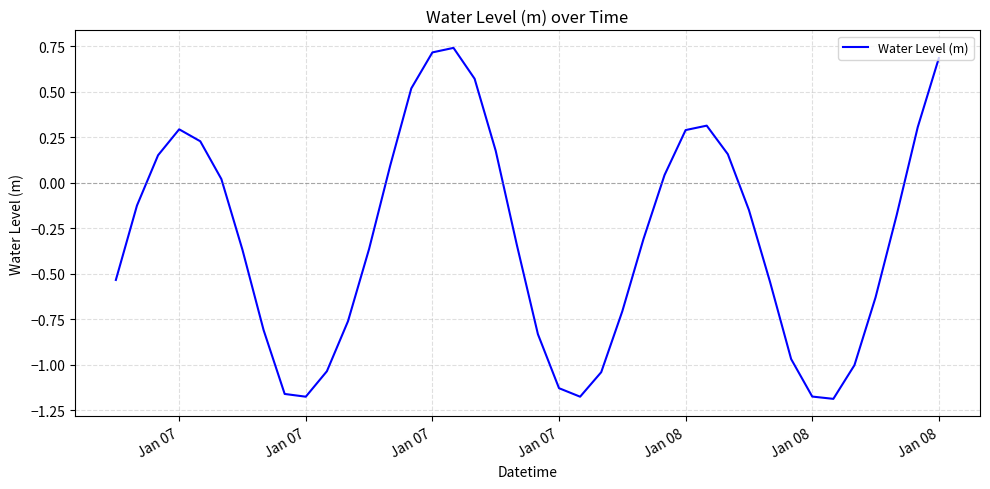

What is the difference between the maximum and minimum values?

1.9